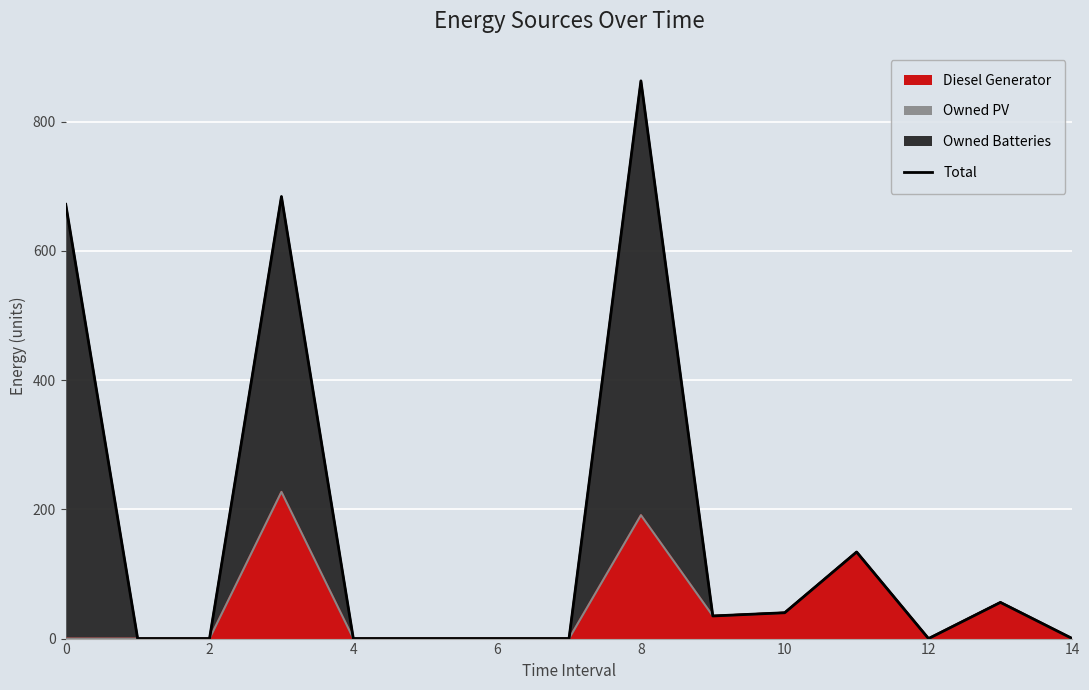

The value at 9 is 35. True or false?

True